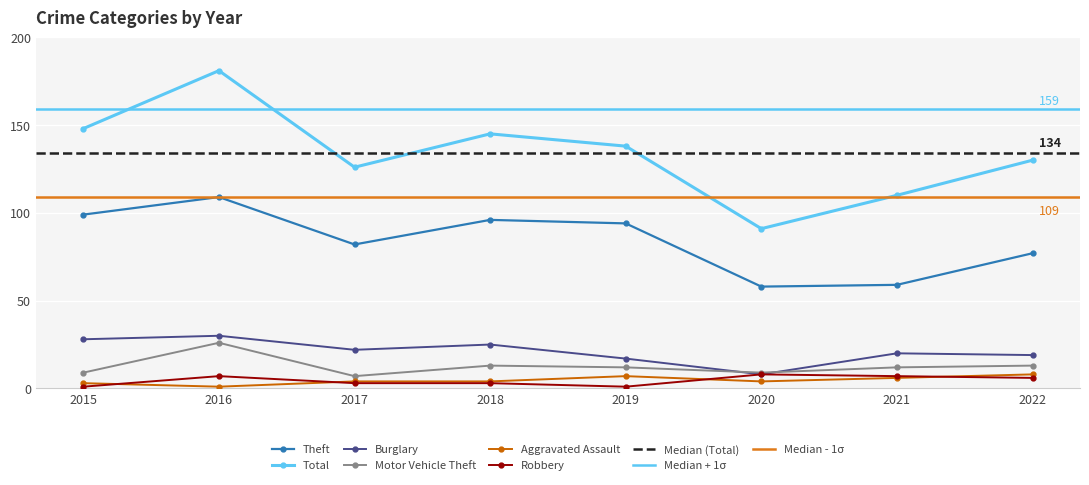

What is the sum of all Burglary values?

169